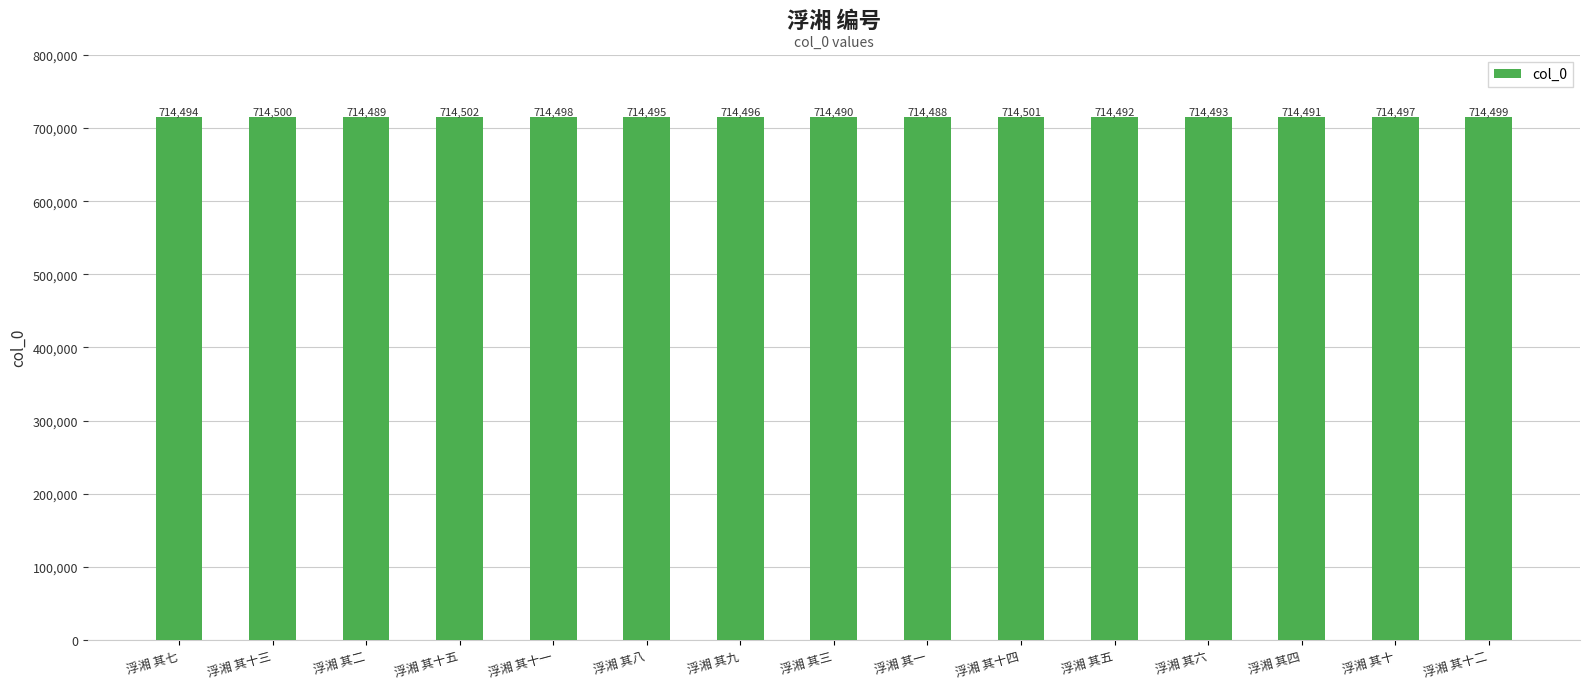

What is the label of the 5th bar from the left?

浮湘 其十一